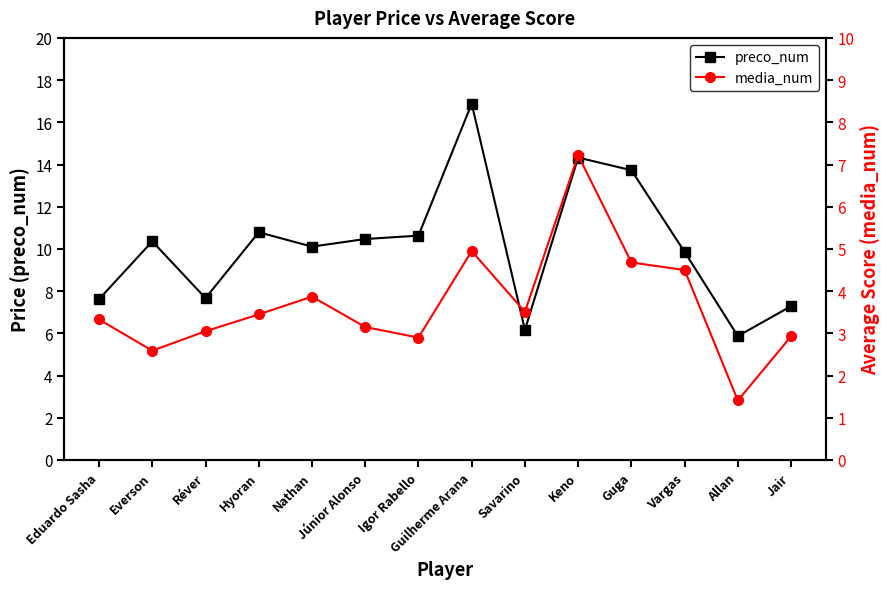

Reading left to right, transcribe all the data shown in this chart.

preco_num: Eduardo Sasha=7.6	Everson=10.4	Réver=7.7	Hyoran=10.8	Nathan=10.1	Júnior Alonso=10.5	Igor Rabello=10.6	Guilherme Arana=16.9	Savarino=6.2	Keno=14.3	Guga=13.7	Vargas=9.9	Allan=5.9	Jair=7.3
media_num: Eduardo Sasha=3.3	Everson=2.6	Réver=3.0	Hyoran=3.5	Nathan=3.9	Júnior Alonso=3.1	Igor Rabello=2.9	Guilherme Arana=5.0	Savarino=3.5	Keno=7.2	Guga=4.7	Vargas=4.5	Allan=1.4	Jair=2.9